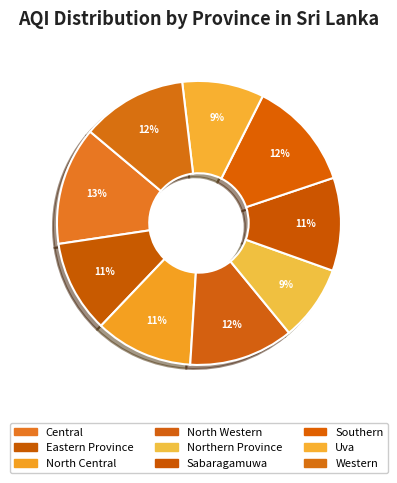

To the nearest percent, what percentage of the pie is North Central?

11%